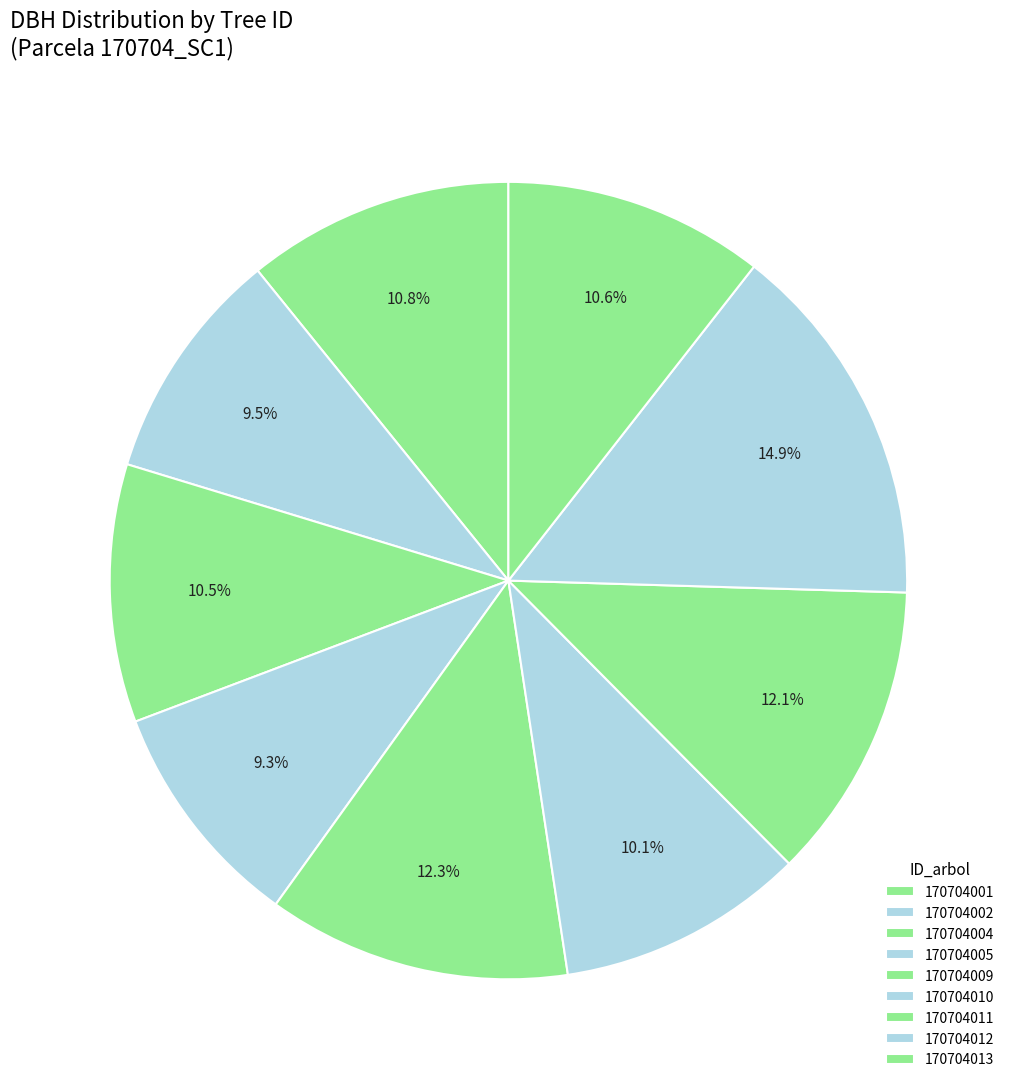

True or false: 170704001 accounts for 11% of the total.

True